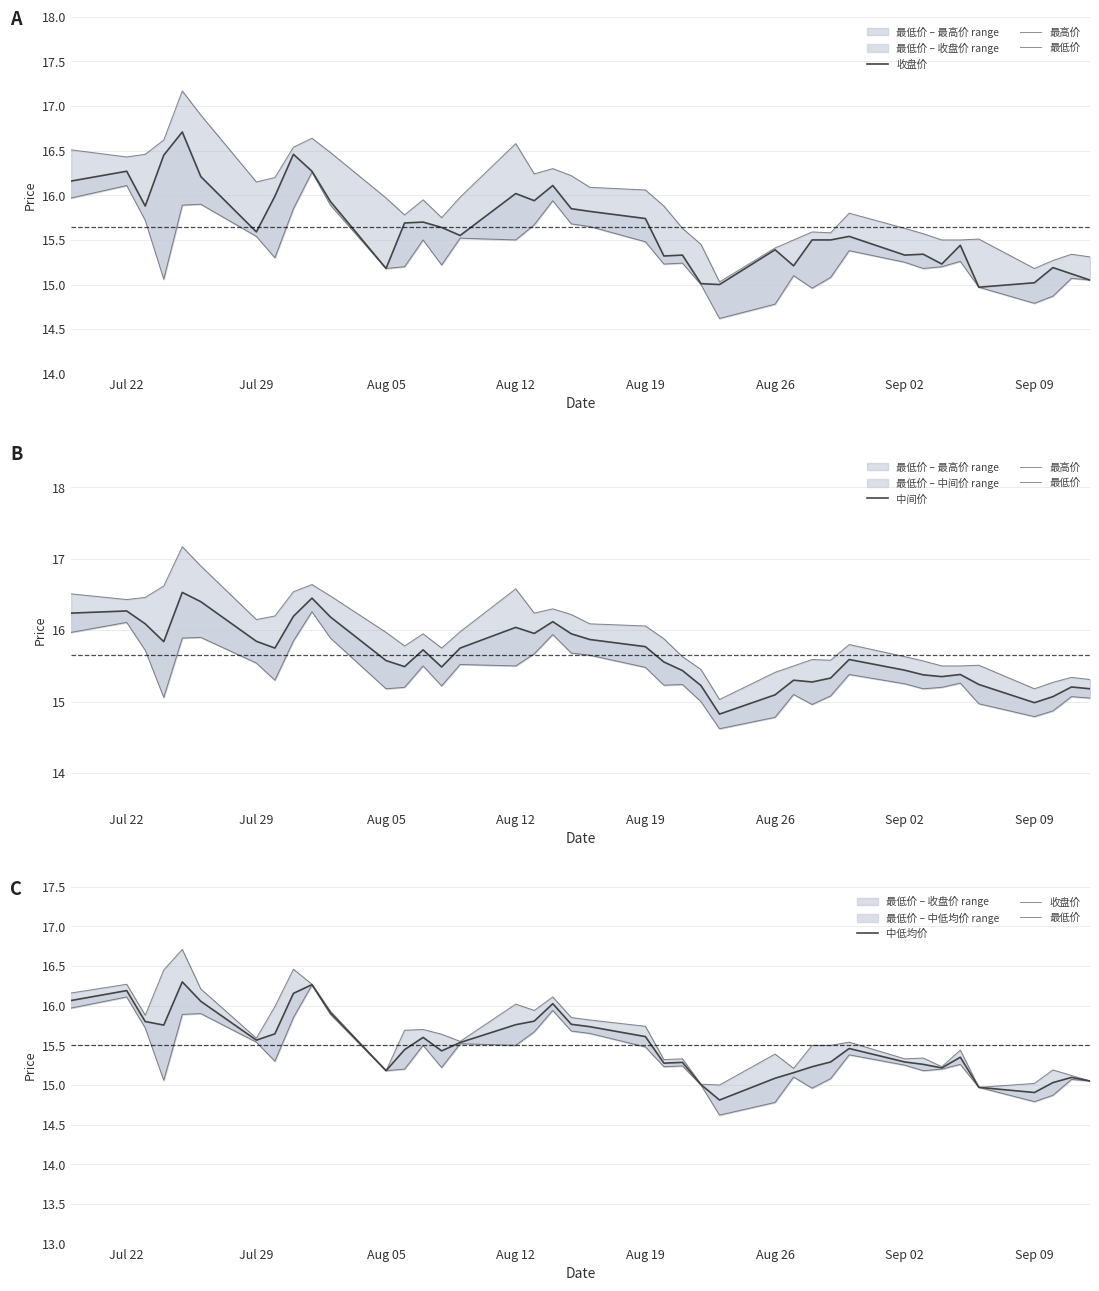

What are all the series names shown in the legend?

收盘价, 最高价, 最低价, 中间价, 中低均价